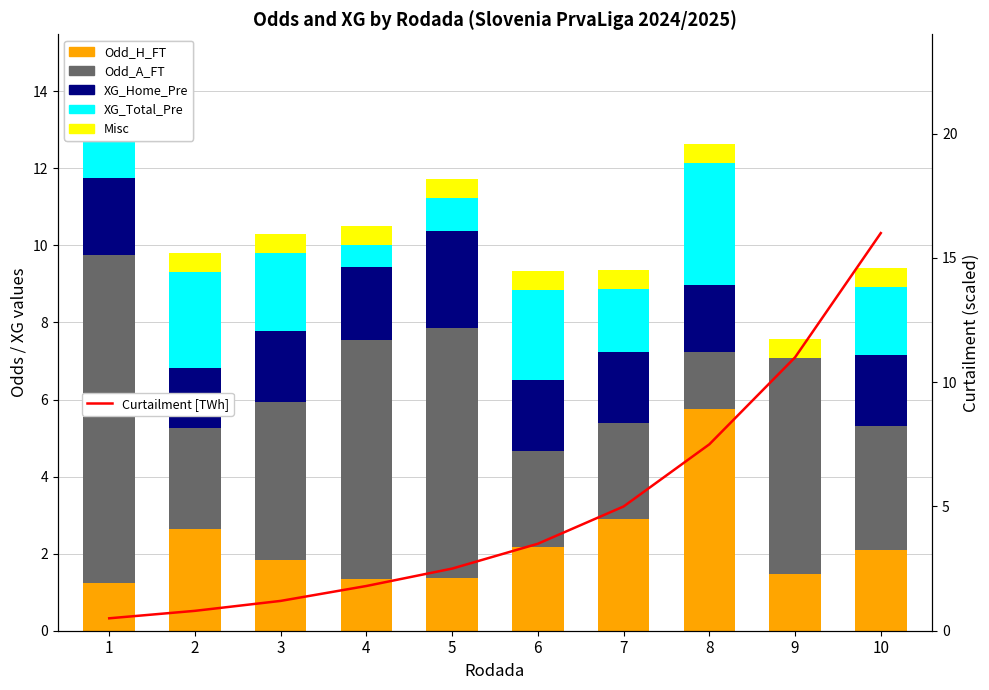

What is the sum of the Curtailment [TWh] values at 8 and 3?

8.7